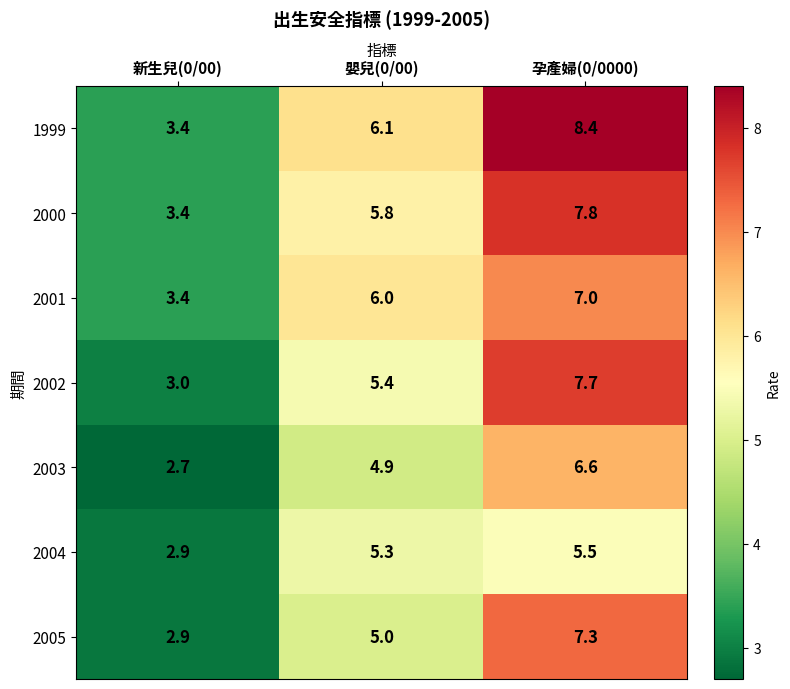

List the series in order of their peak value, lowest first.

2004, 2003, 2001, 2005, 2002, 2000, 1999